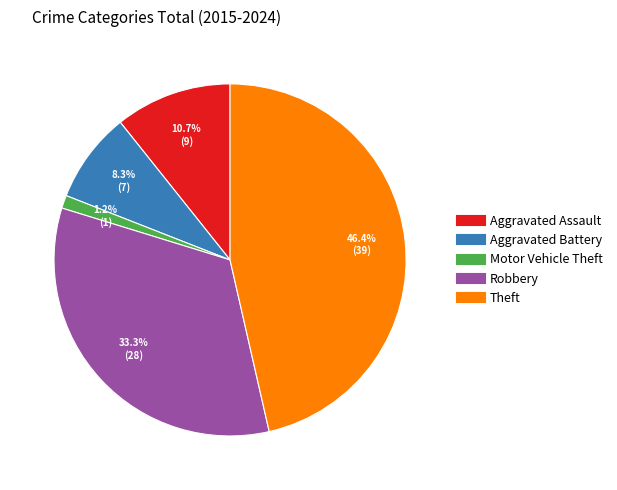

True or false: Motor Vehicle Theft accounts for 11% of the total.

False